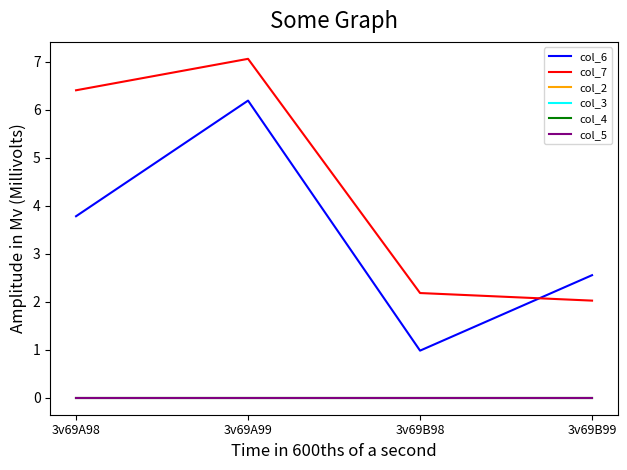

Does the chart display data point markers on the line(s)?

No